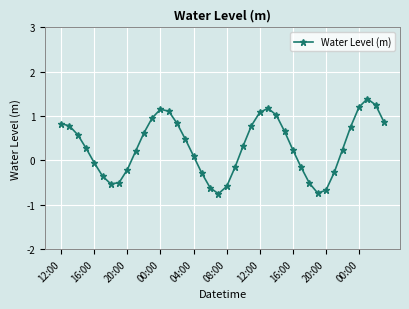

What is the difference between the maximum and minimum values?

2.1